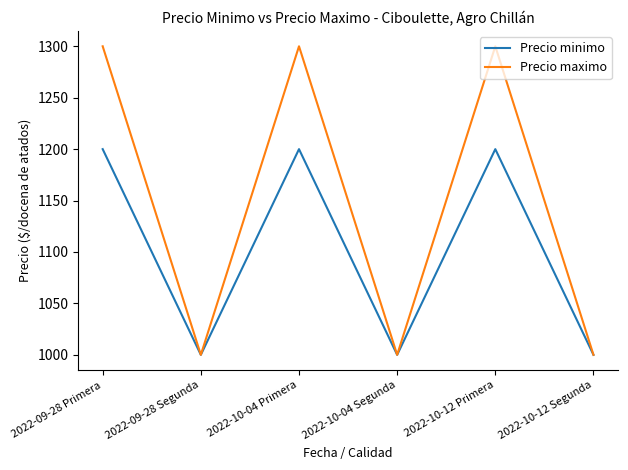

What is the total value across all series at 2022-09-28 Primera?

2500